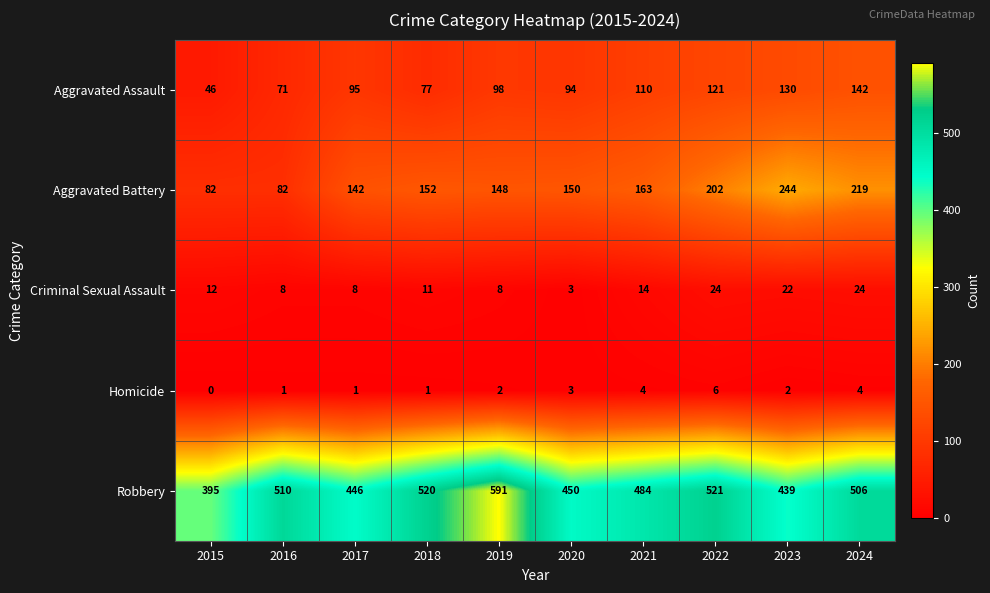

What is the difference between the Criminal Sexual Assault values at 2019 and 2024?

16